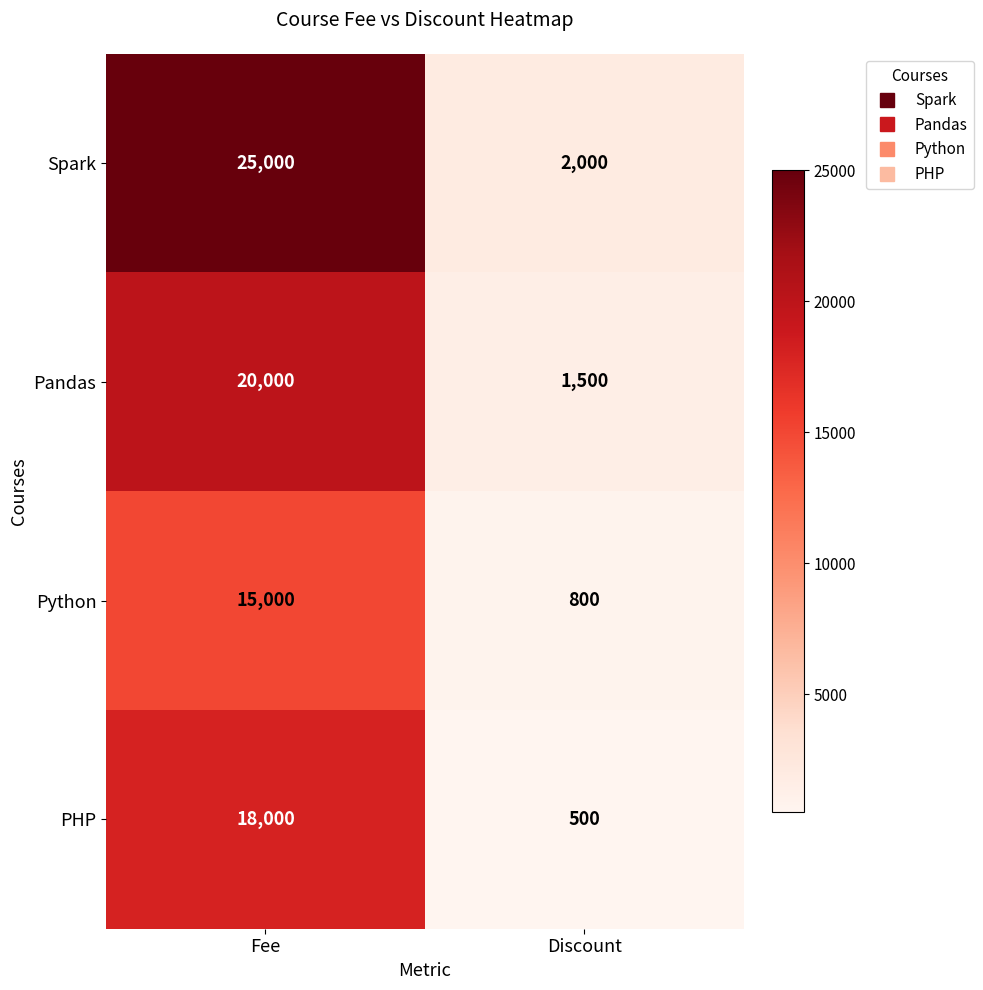

What is the total value across all series at Discount?

4800